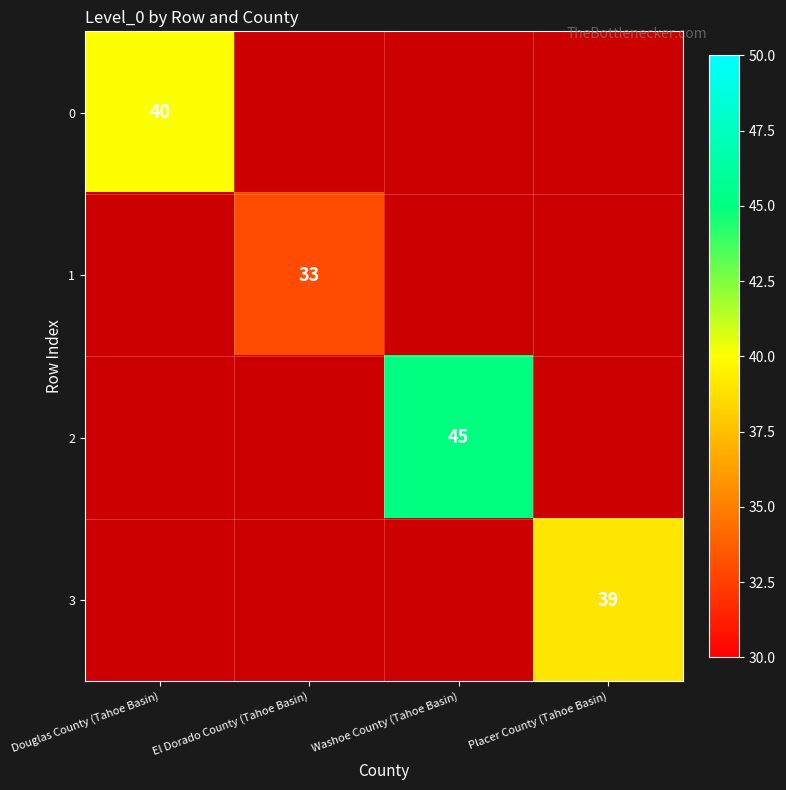

The 1 series shows 56 at El Dorado County (Tahoe Basin). True or false?

False